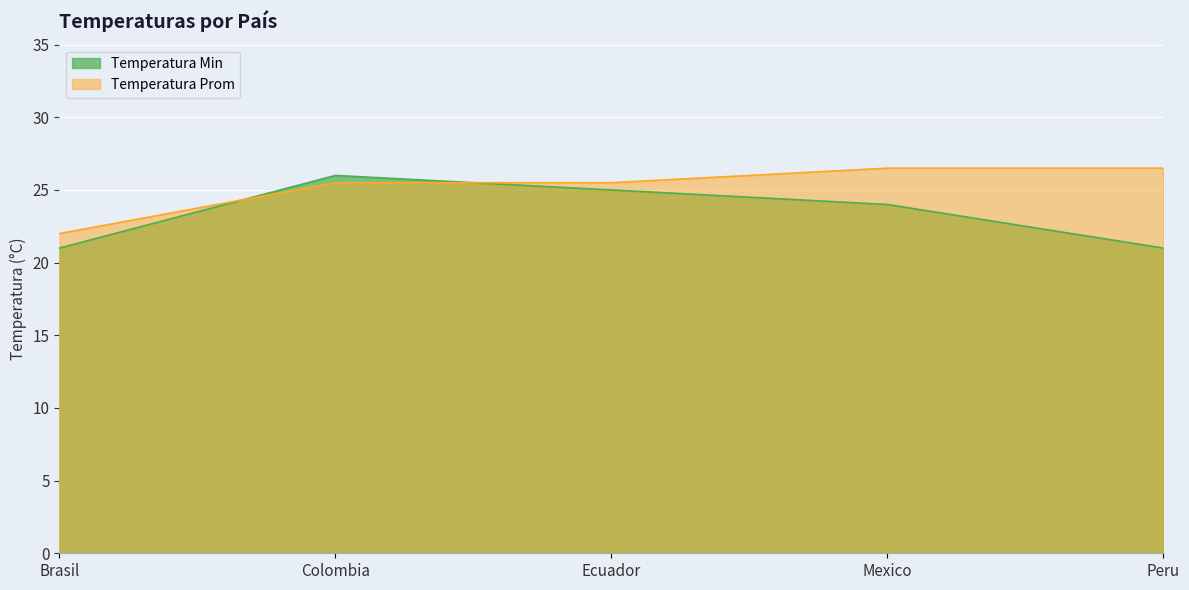

How many lines are shown in the chart?

2